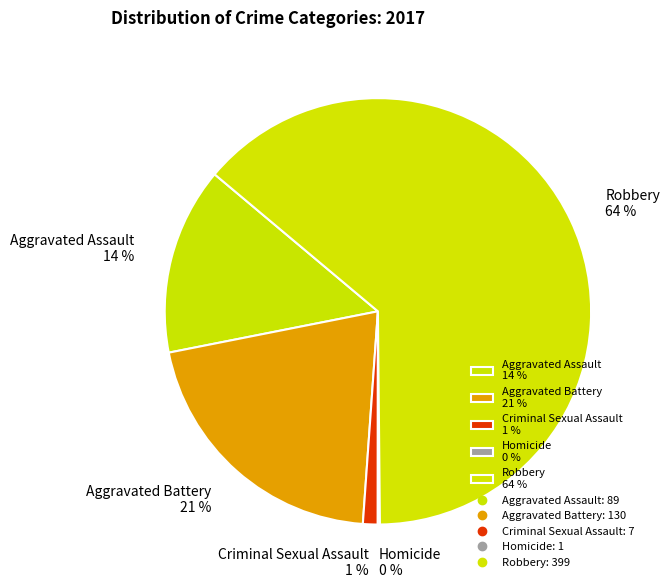

True or false: Aggravated Battery 21 % accounts for 21% of the total.

True